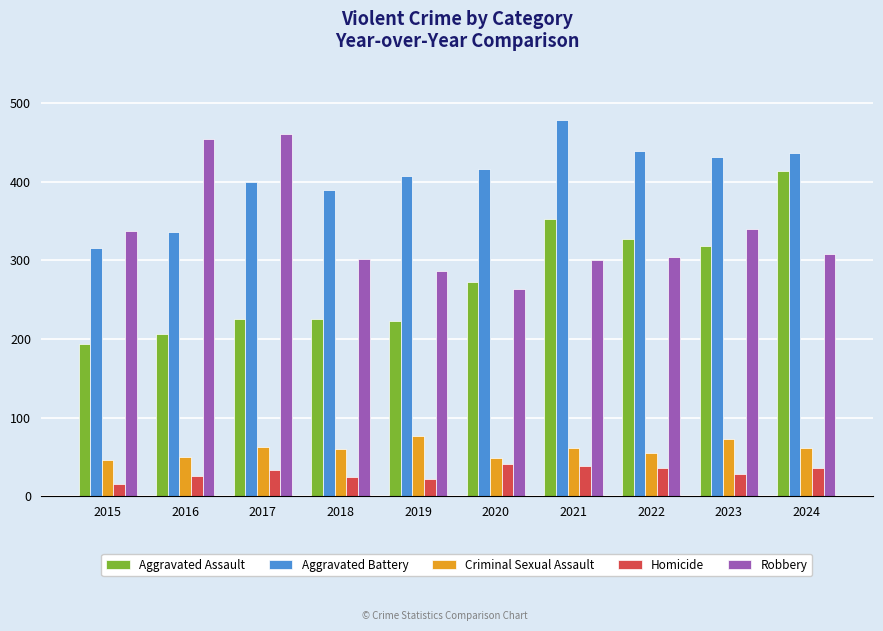

What is the difference between the highest and lowest values at 2022?

403